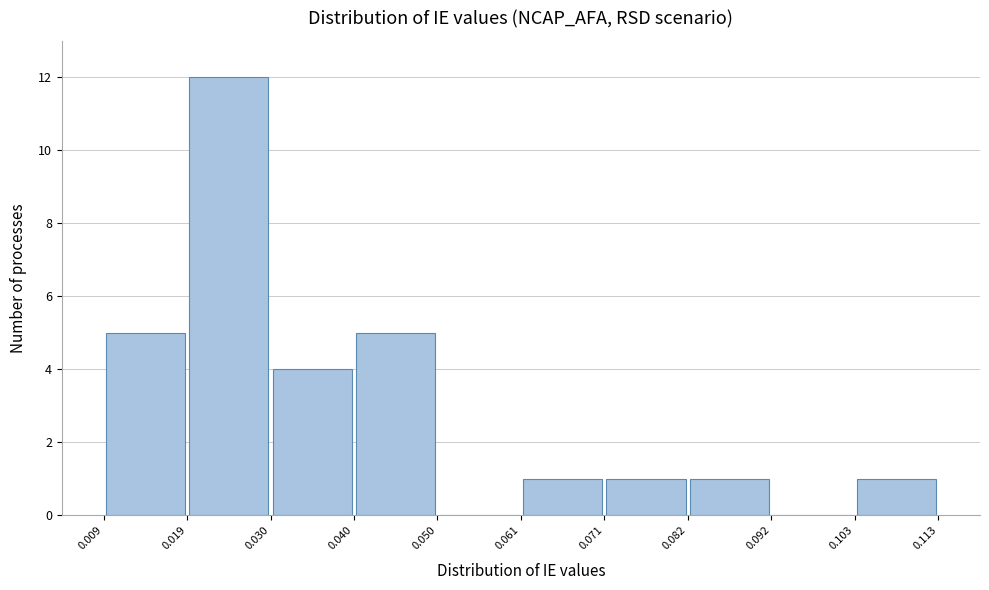

Reading left to right, transcribe this chart: for each bar, give the range it covers on the x-axis and its height. The values are not printed on the chart, so give them approximately, as read against the axis.

0.009 to 0.019: 5
0.019 to 0.030: 12
0.030 to 0.040: 4
0.040 to 0.050: 5
0.050 to 0.061: 0
0.061 to 0.071: 1
0.071 to 0.082: 1
0.082 to 0.092: 1
0.092 to 0.103: 0
0.103 to 0.113: 1